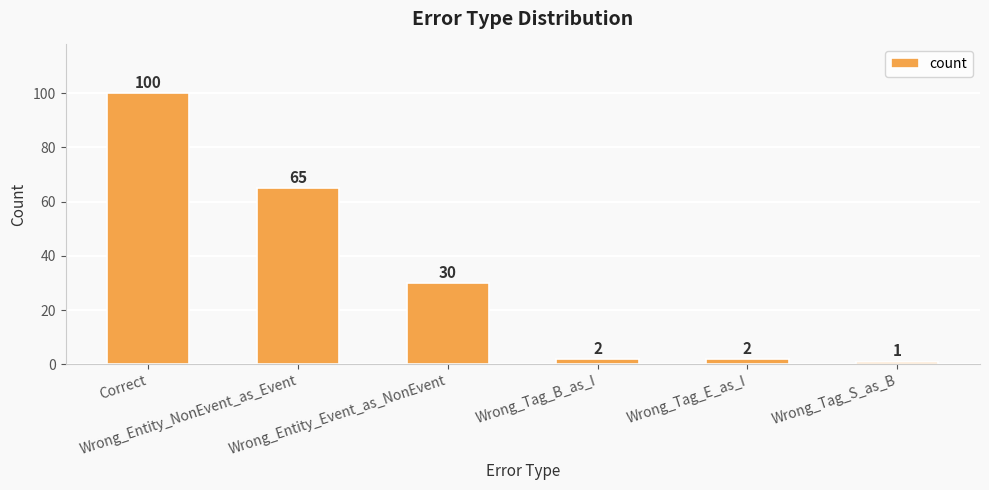

The value at Wrong_Entity_Event_as_NonEvent is 30. True or false?

True